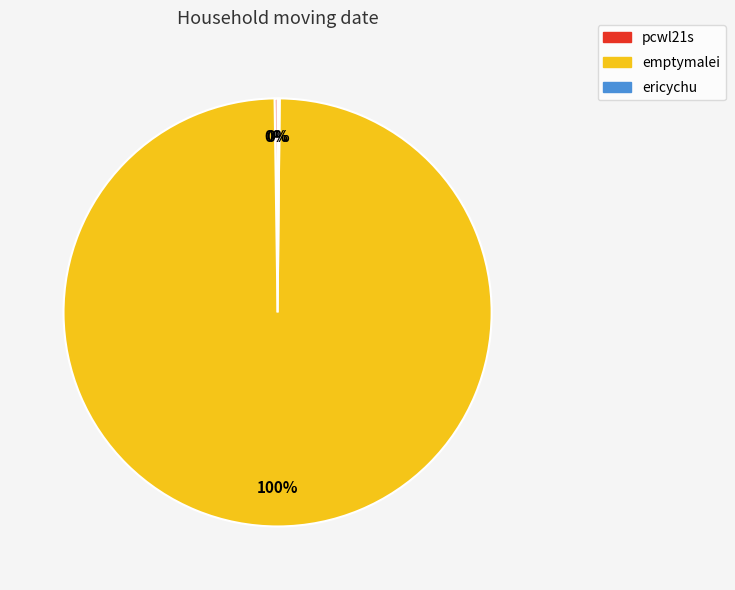

Is it true that emptymalei is 85% of the pie?

False